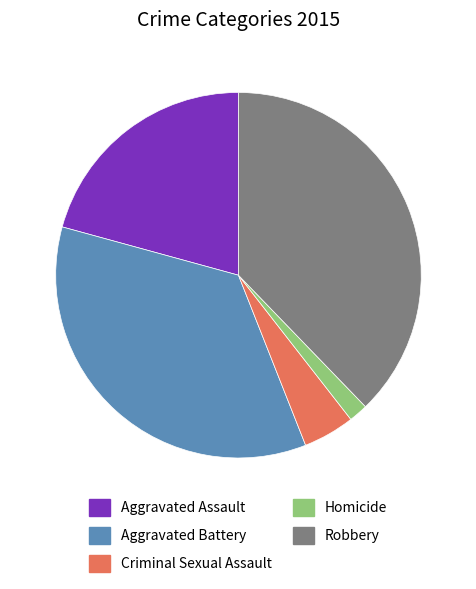

Is there any slice that represents more than half of the pie?

No